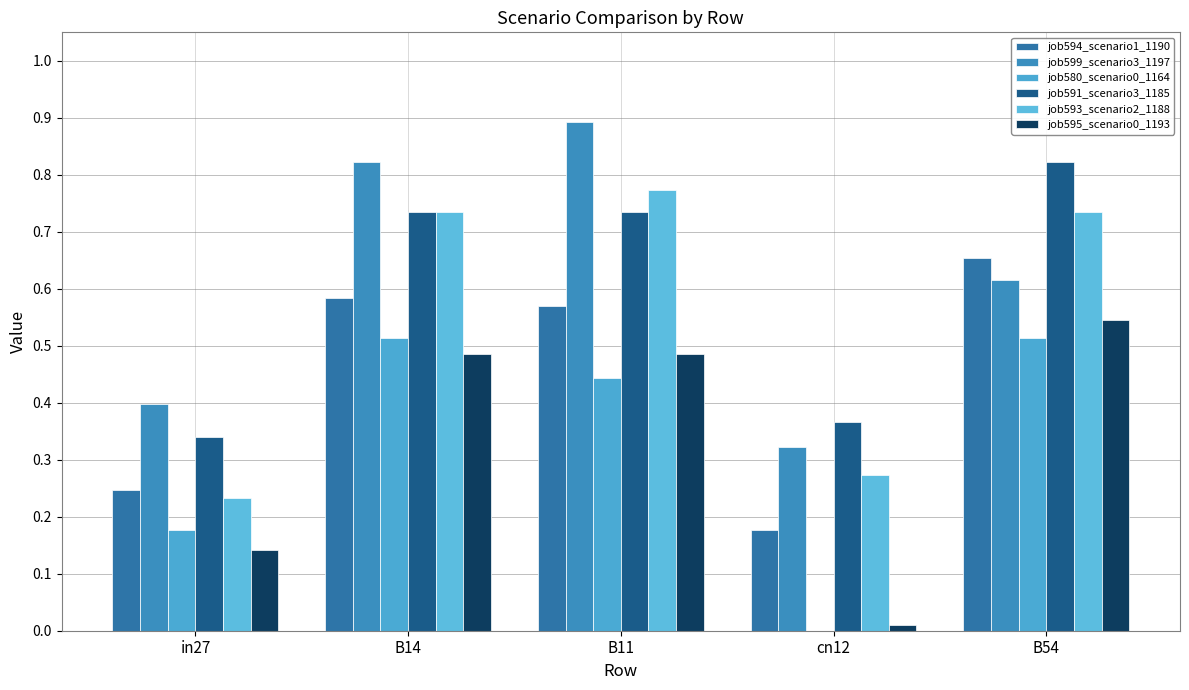

What is the label of the 2nd bar from the right?

cn12